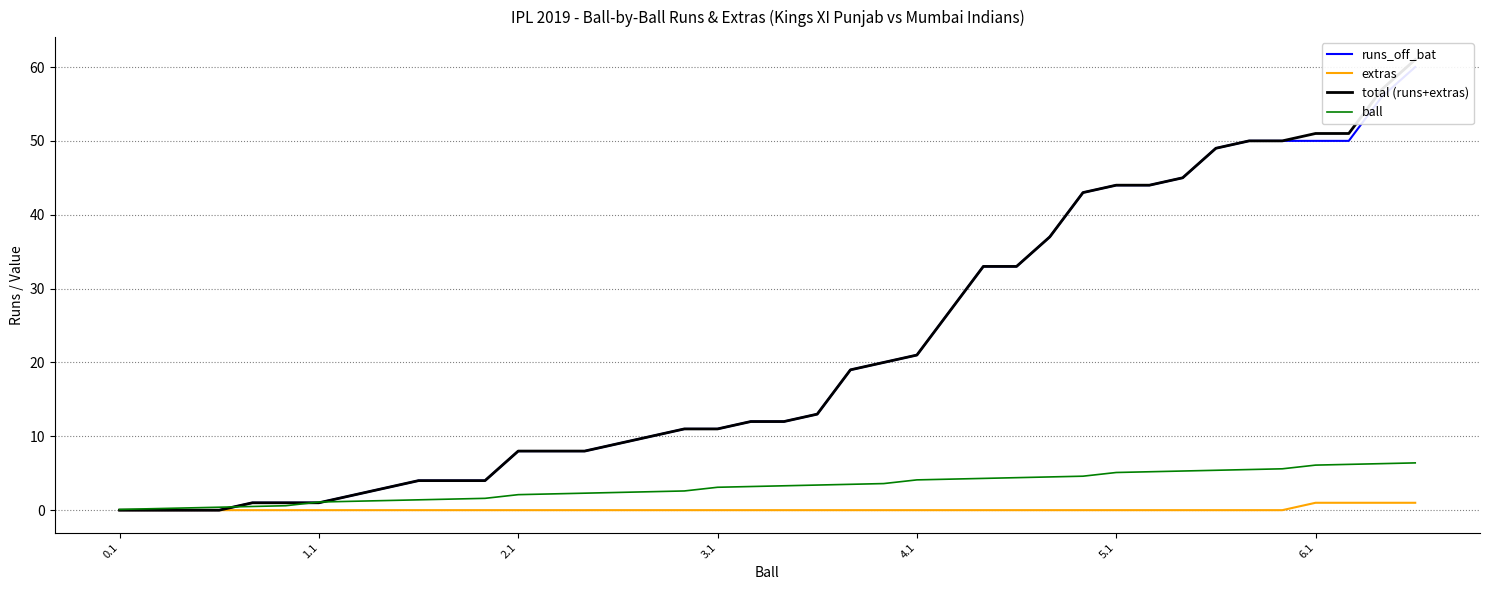

Which series has the largest total across all categories?

total (runs+extras)